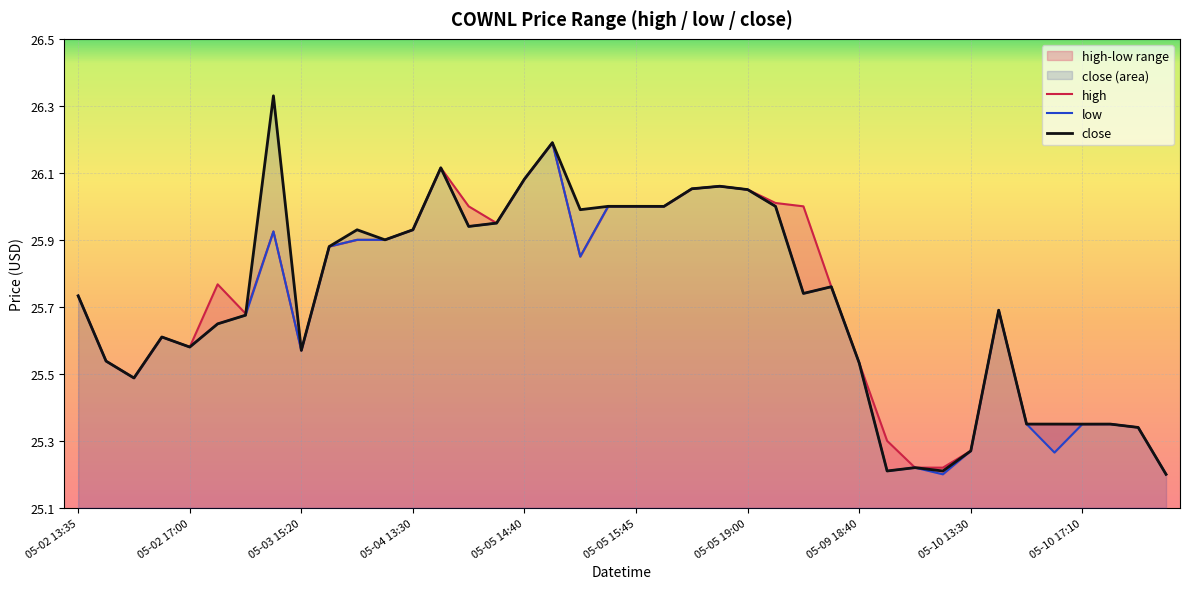

Which series has the largest range (max minus min)?

close